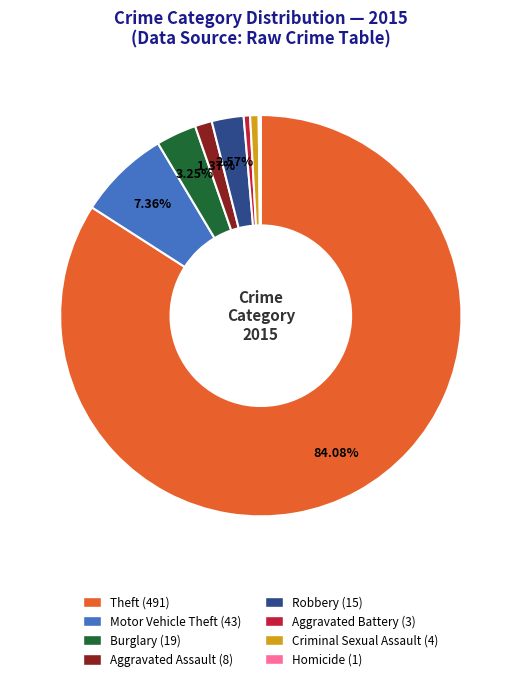

What is the ratio of the value at Motor Vehicle Theft (43) to the value at Aggravated Assault (8)?

5.4